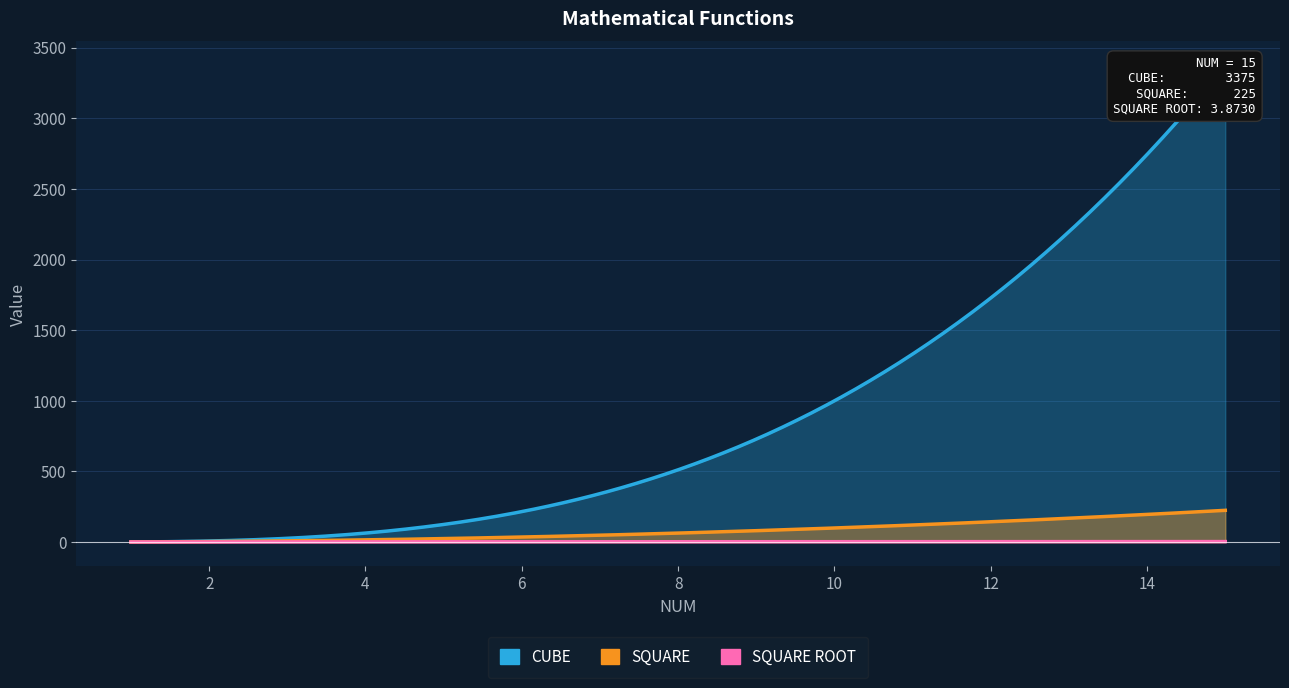

What is the sum of the SQUARE values at 15 and 8?

289.0